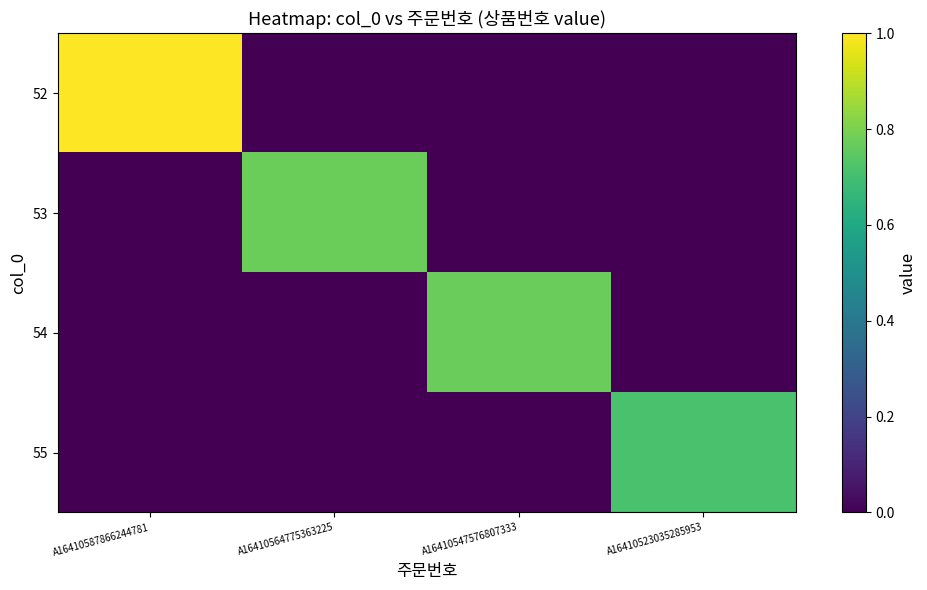

Reading left to right, what are all the values shown in this chart?

52: A16410587866244781=1.0	A16410564775363225=0.0	A16410547576807333=0.0	A16410523035285953=0.0
53: A16410587866244781=0.0	A16410564775363225=0.8	A16410547576807333=0.0	A16410523035285953=0.0
54: A16410587866244781=0.0	A16410564775363225=0.0	A16410547576807333=0.8	A16410523035285953=0.0
55: A16410587866244781=0.0	A16410564775363225=0.0	A16410547576807333=0.0	A16410523035285953=0.7